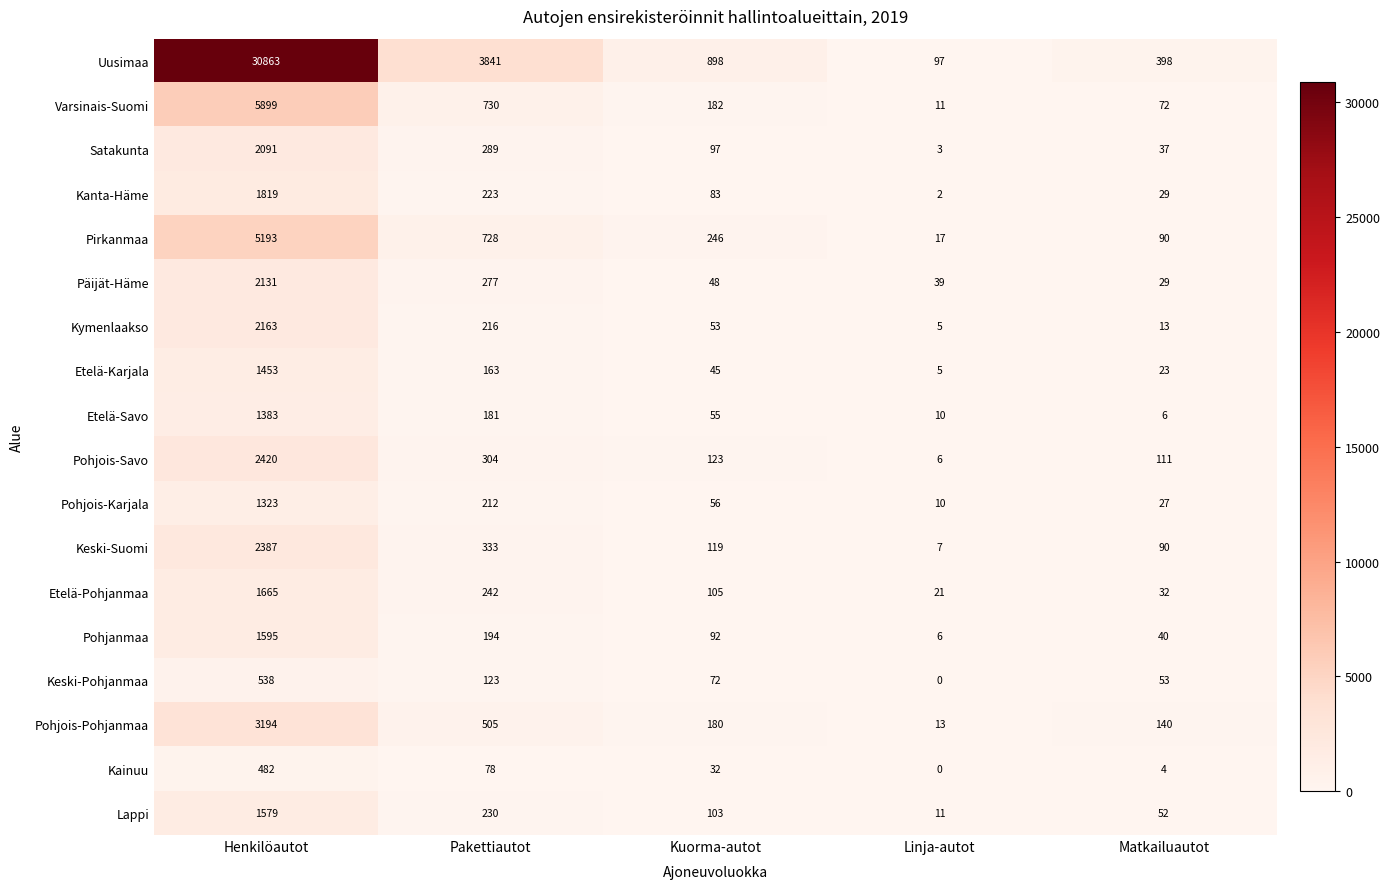

At which label does Pohjois-Karjala first exceed 56?

Henkilöautot